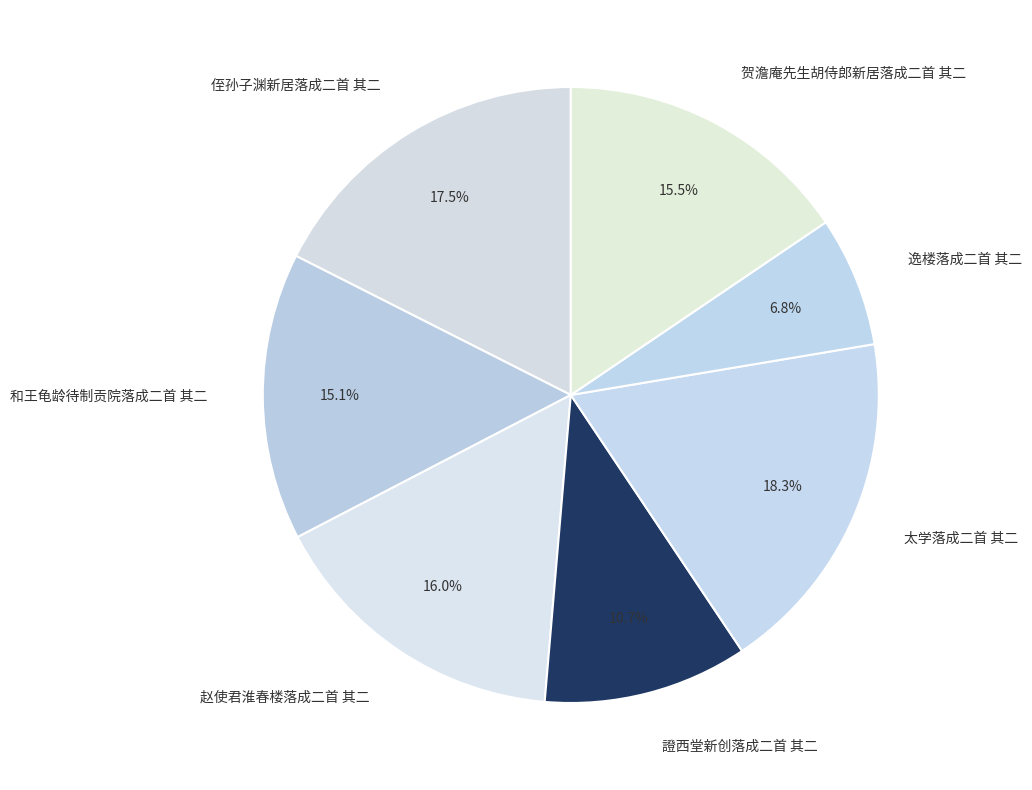

True or false: 和王龟龄待制贡院落成二首 其二 accounts for 15% of the total.

True